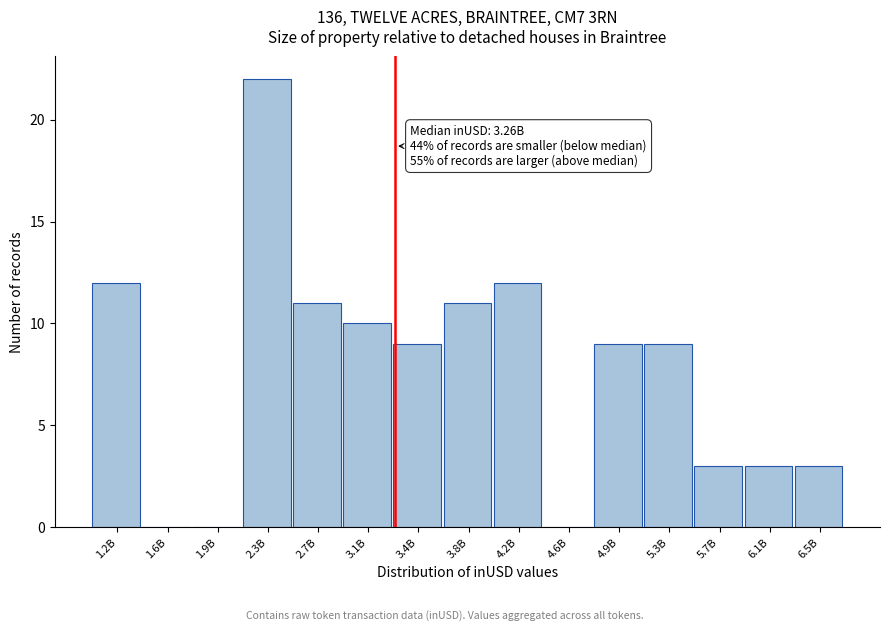

Reading left to right, extract all data points from this chart.

1.2B=12	1.6B=0	1.9B=0	2.3B=22	2.7B=11	3.1B=10	3.4B=9	3.8B=11	4.2B=12	4.6B=0	4.9B=9	5.3B=9	5.7B=3	6.1B=3	6.5B=3